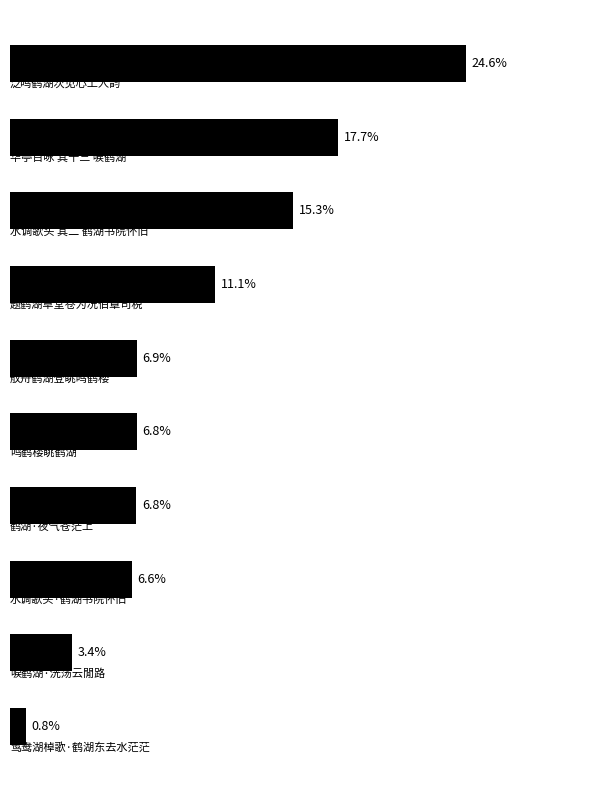

Rank the categories by value from lowest to highest.

9, 8, 7, 6, 5, 4, 3, 2, 1, 0